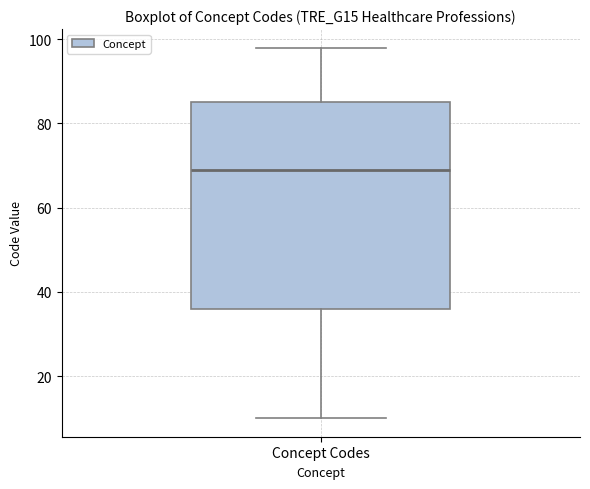

Transcribe this box plot: give where the median line is, the range the box spans, and where the two whiskers end, as read against the y-axis. The values are not printed on the chart, so give them approximately, as read against the axis.

median 70, box 36 to 86, whiskers 10 to 98